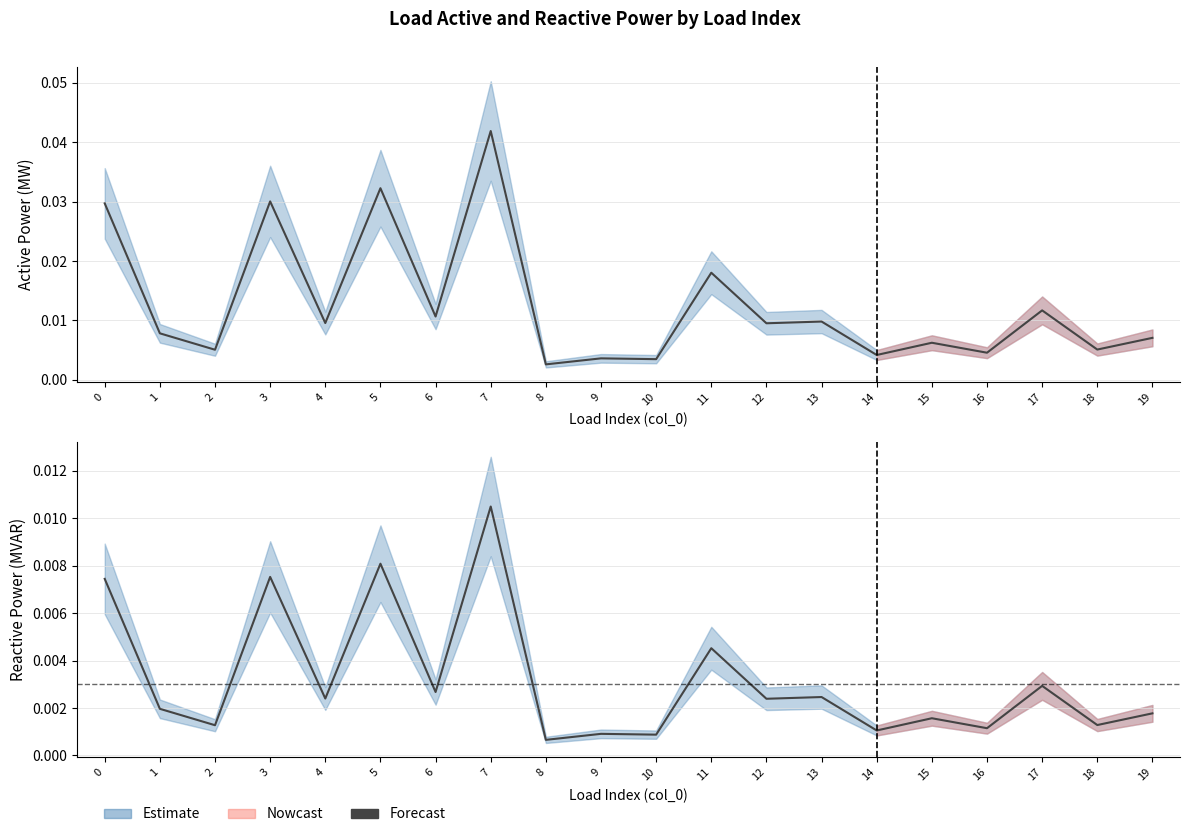

Which category has the lowest value in the p_mw series?

8